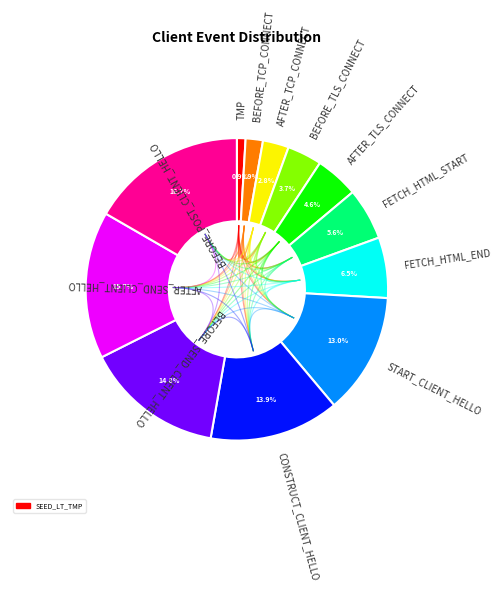

Do SEED_LT_CLIENT_AFTER_TLS_CONNECT and SEED_LT_CLIENT_AFTER_TCP_CONNECT together represent more than half of the pie?

No